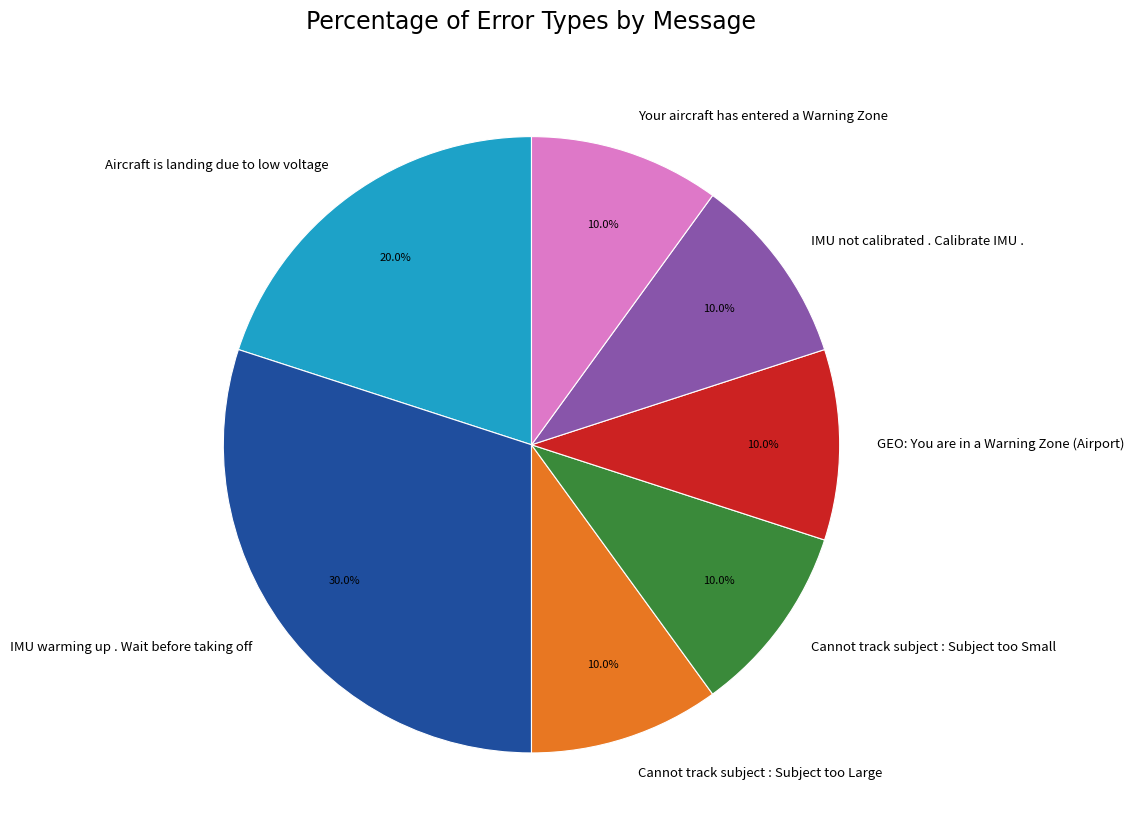

Which category has the biggest portion of the pie?

IMU warming up . Wait before taking off